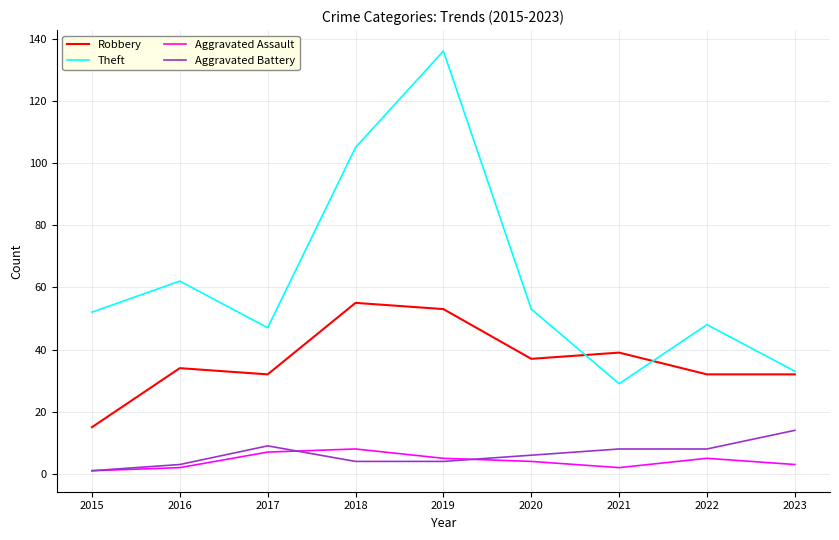

True or false: Theft has more than 0 points higher than both neighbors.

True